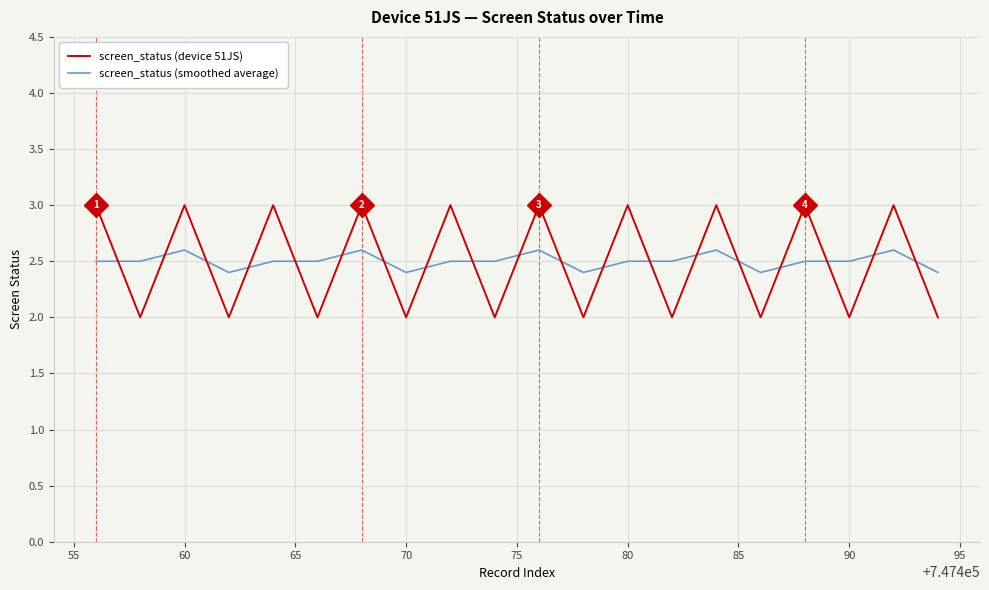

What is the maximum value shown in the chart?

3.0